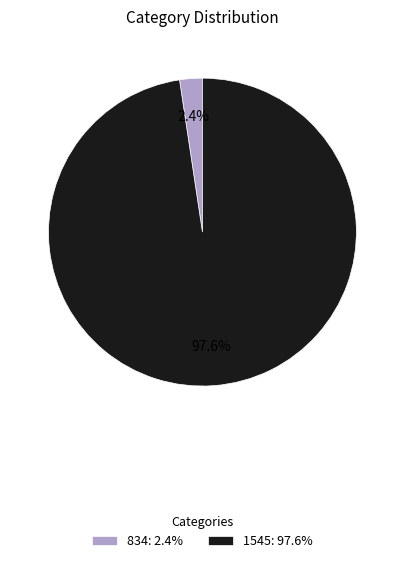

Which category accounts for the majority?

1545